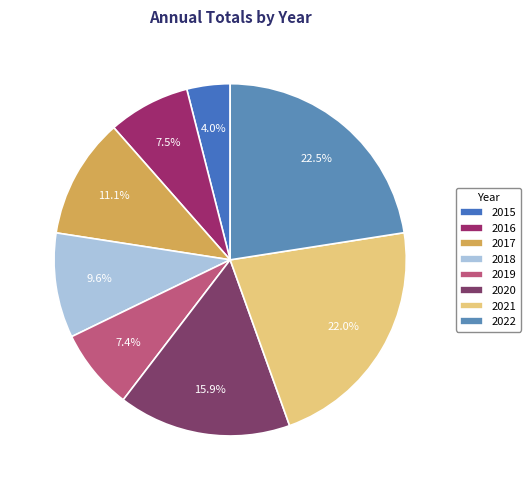

What percentage is the 2016 slice, to the nearest percent?

8%